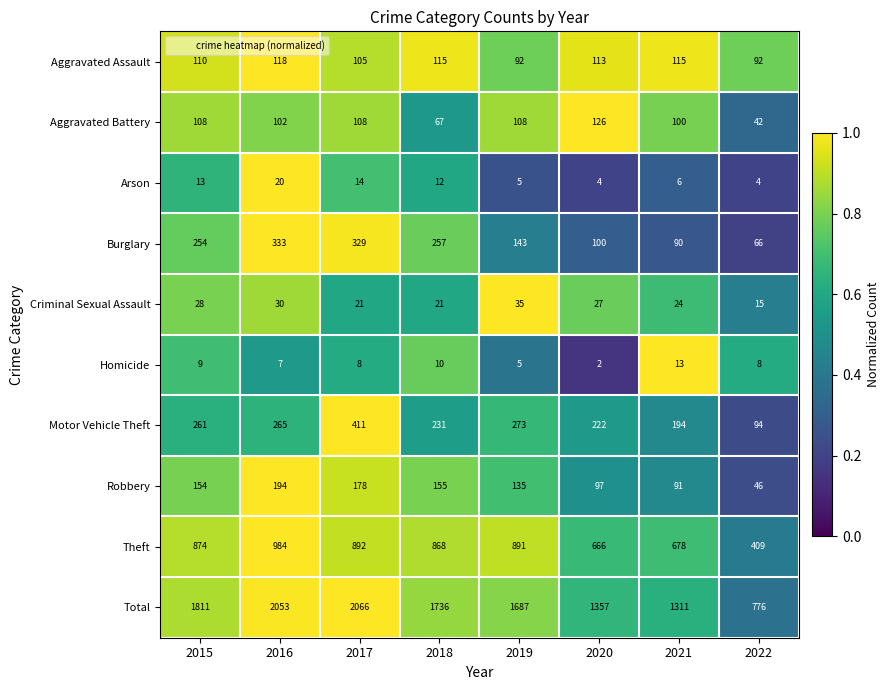

At which category is the sum across all series the highest?

2017